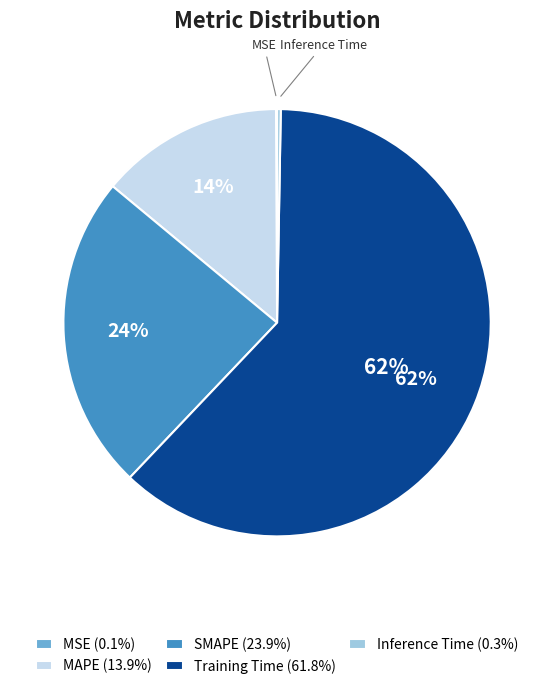

True or false: MAPE accounts for 4% of the total.

False